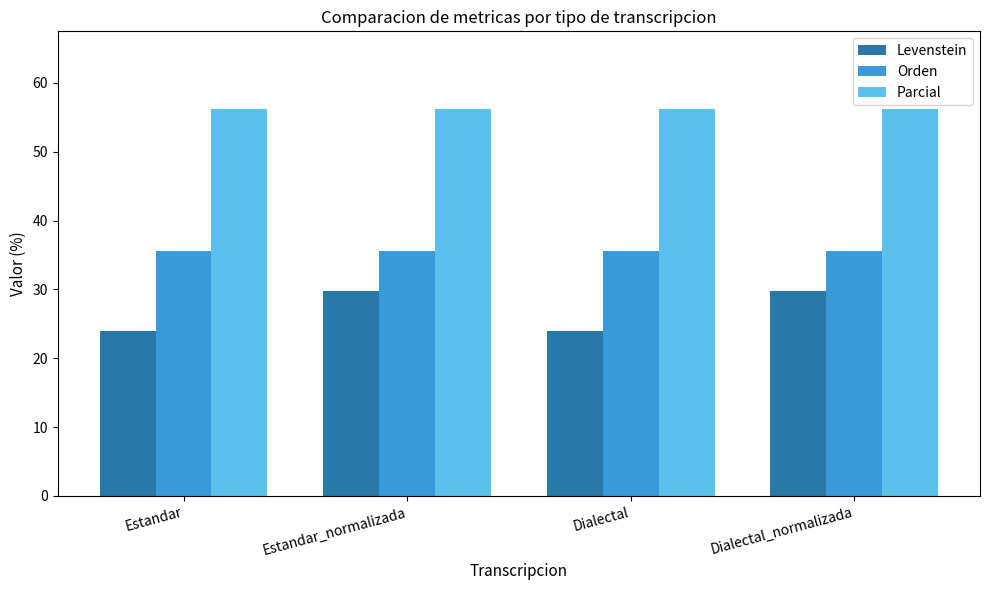

What are all the series names shown in the legend?

Levenstein, Orden, Parcial